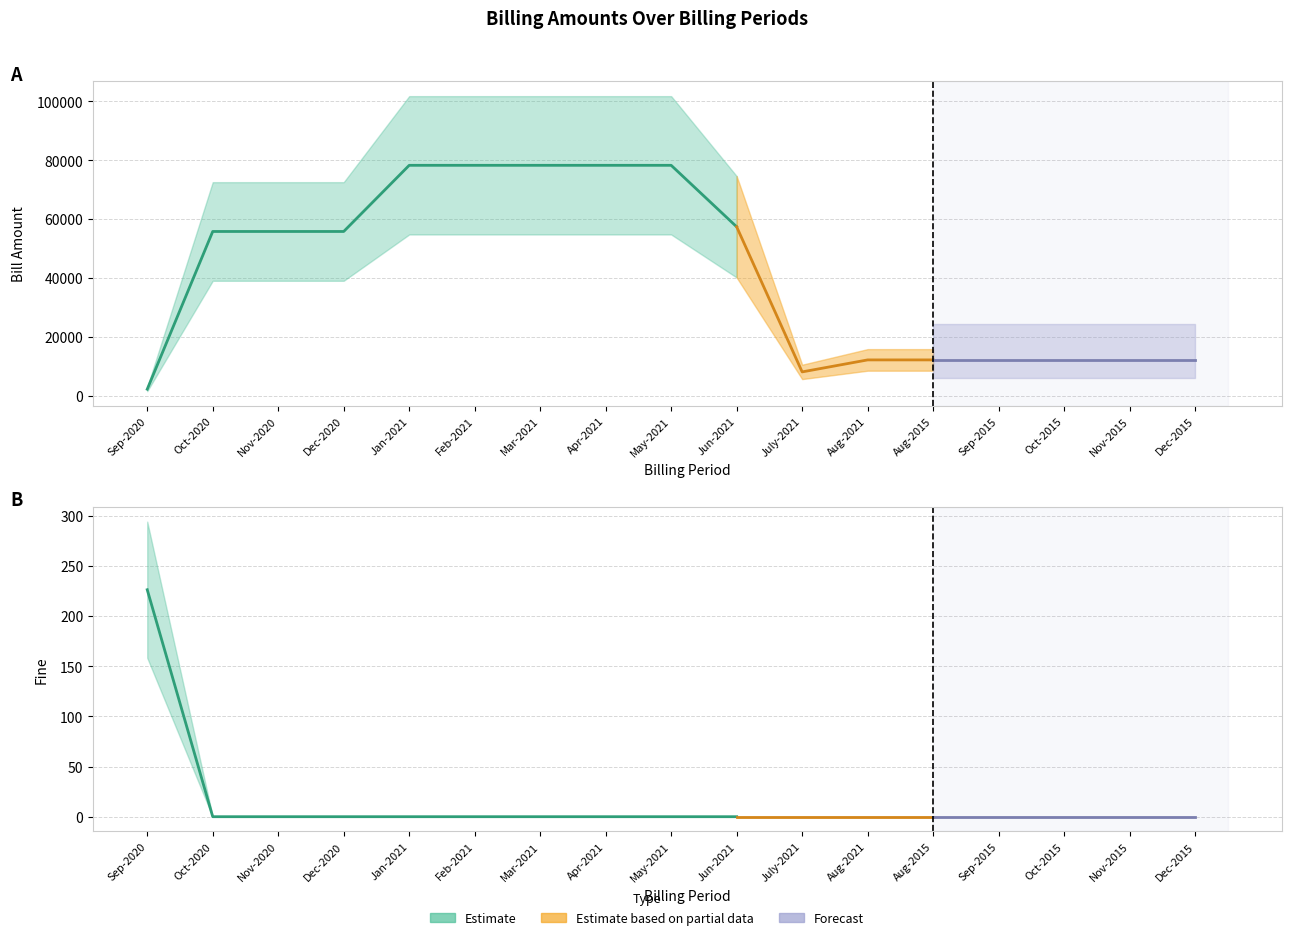

At which label does Bill_Amount first exceed 55840?

4